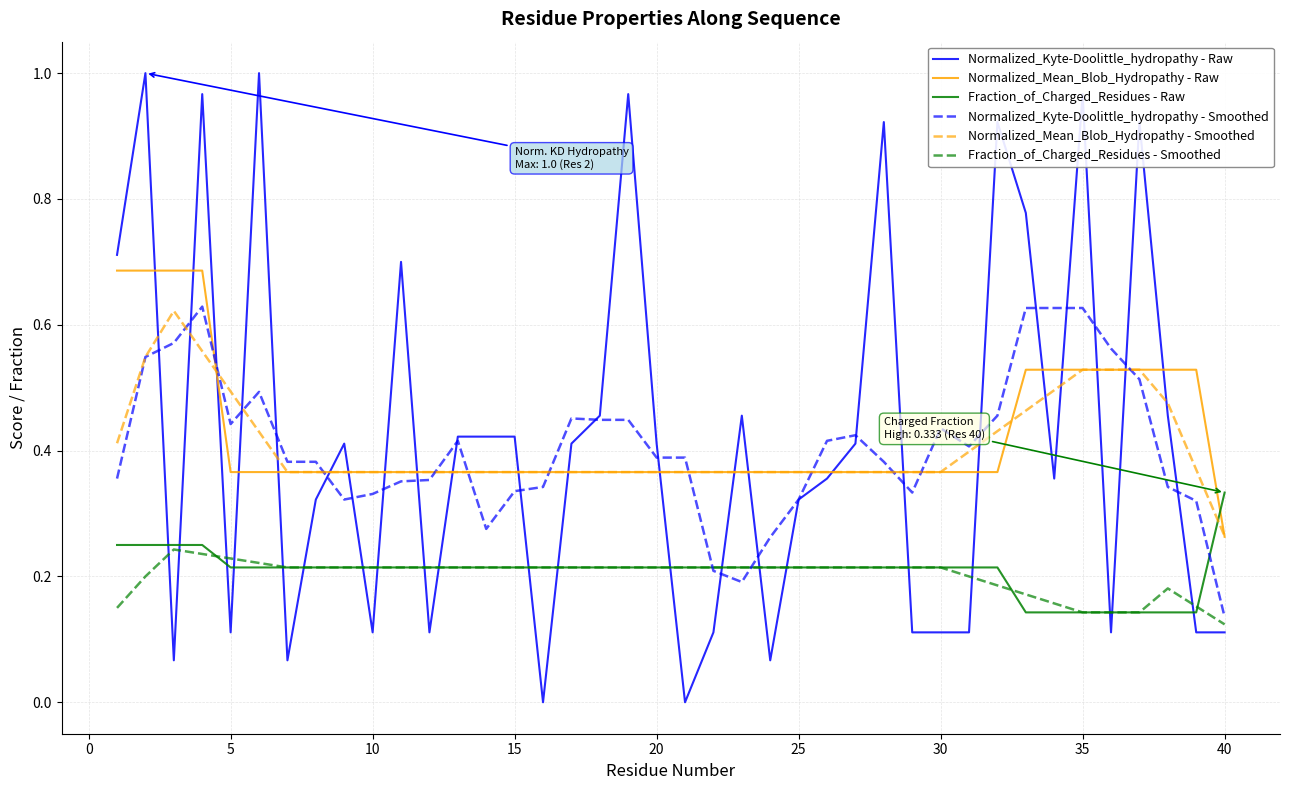

True or false: Normalized_Kyte-Doolittle_hydropathy - Raw and Fraction_of_Charged_Residues - Raw cross at least once.

True